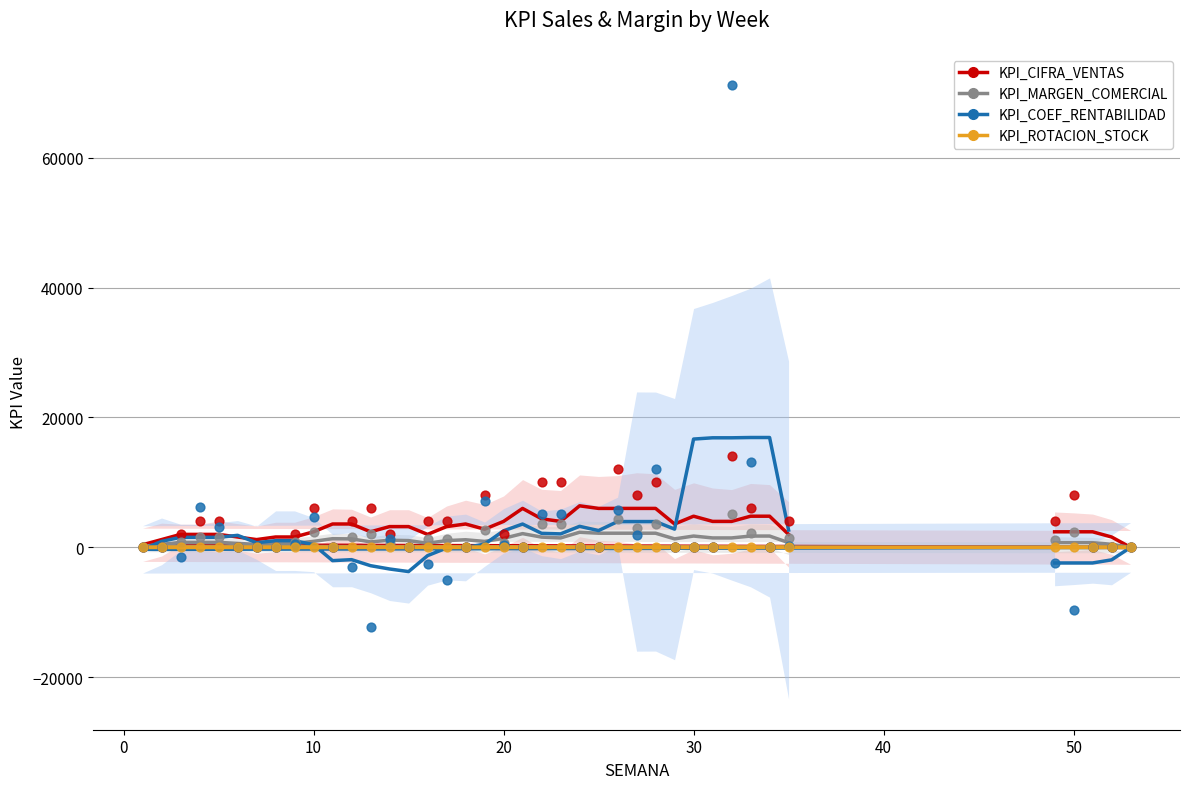

Which series reaches the minimum Y coordinate?

KPI_COEF_RENTABILIDAD